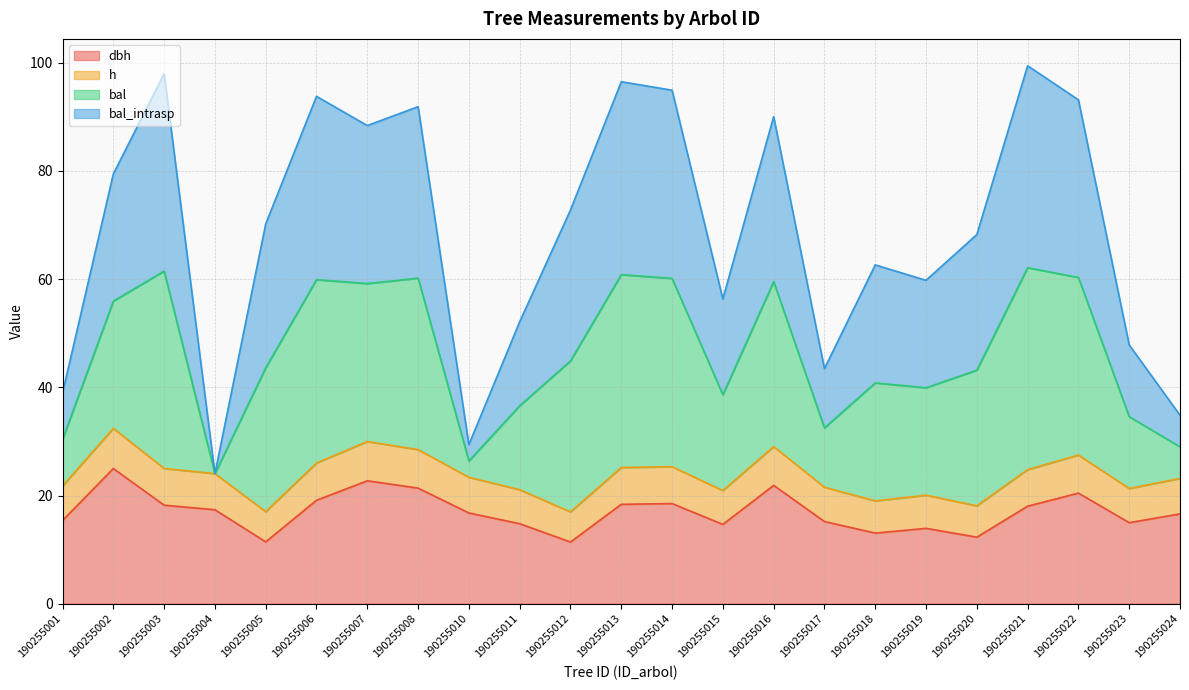

What is the difference between the highest and lowest values at 190255018?

49.6